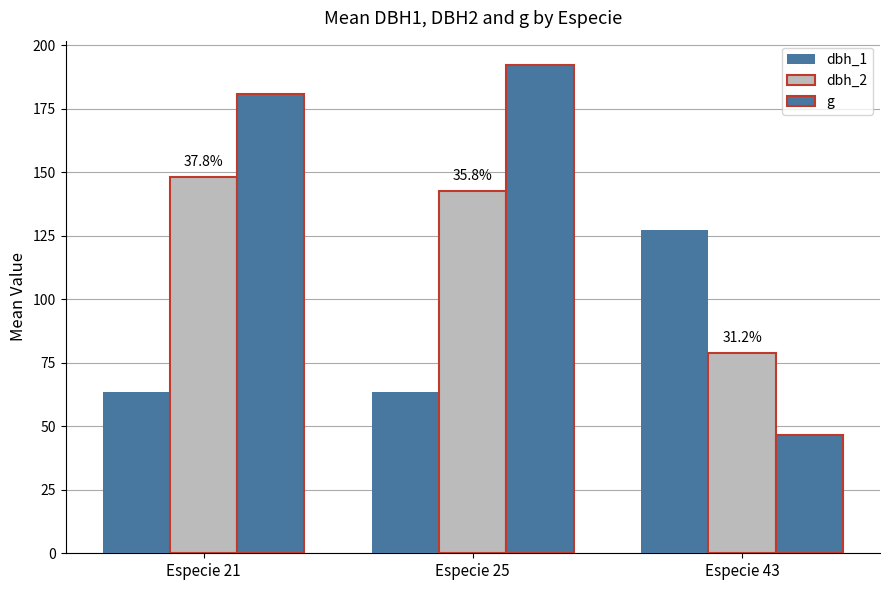

Reading left to right, extract all data points from this chart.

dbh_1: 63.6	63.6	127.3
dbh_2: 148.2	142.7	79.0
g: 180.8	192.3	46.6